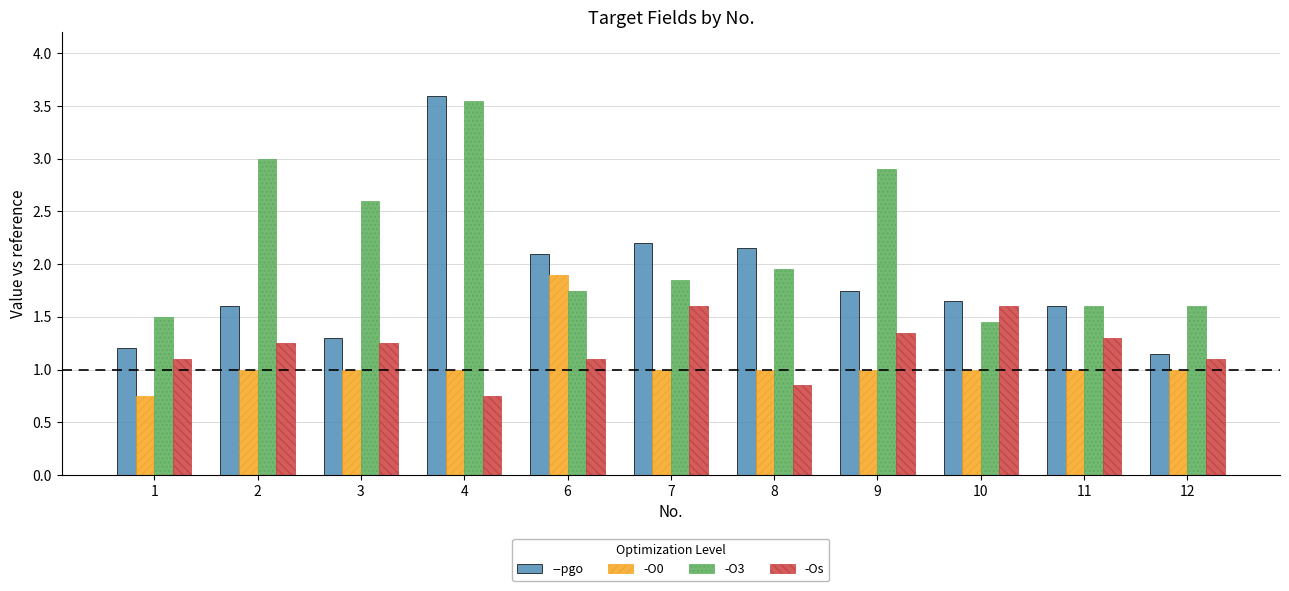

Between 6 and 11, which series saw the biggest shift?

-O0